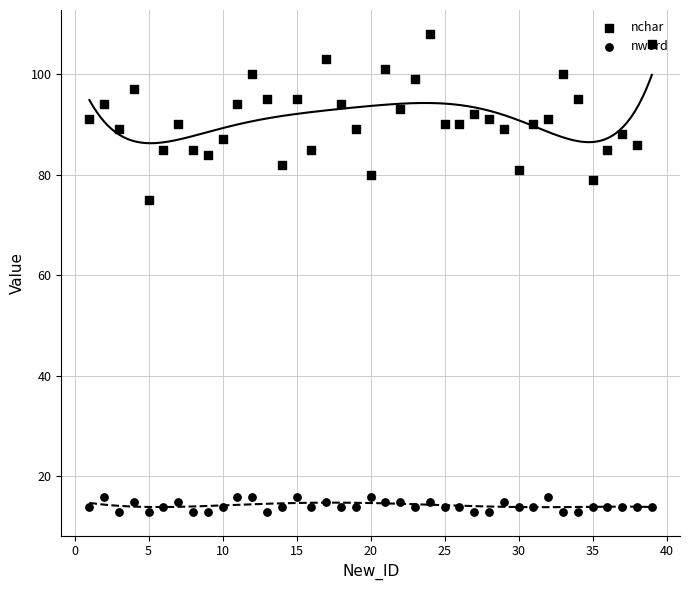

What are all the series names shown in the legend?

nchar, nword